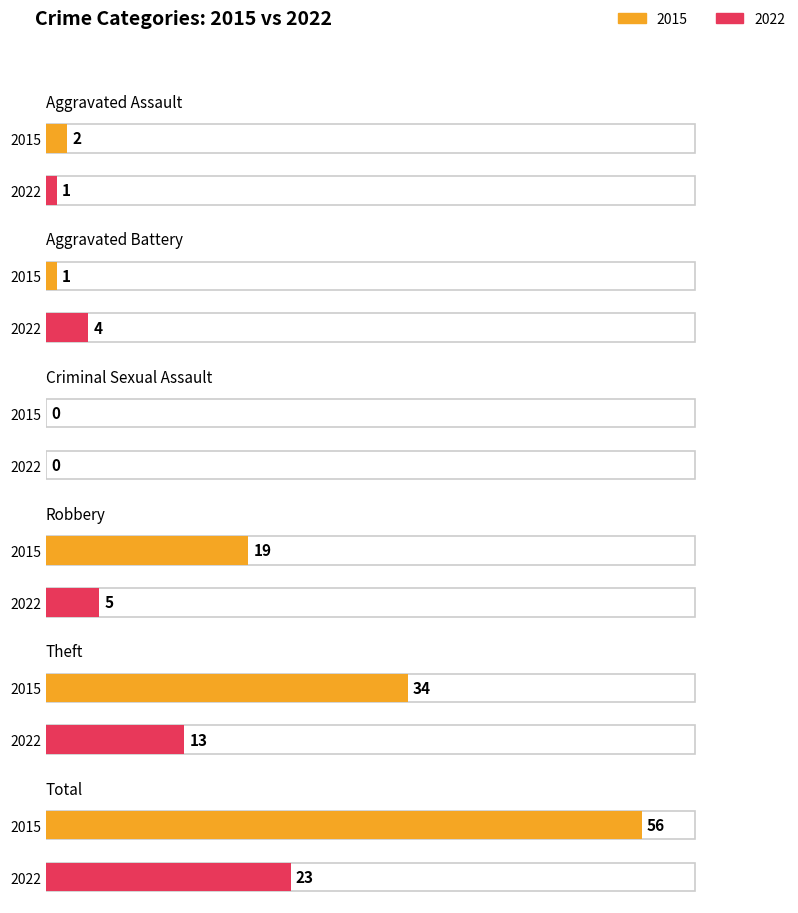

What is the value of the 2015 bar at the 2nd from the left?

1